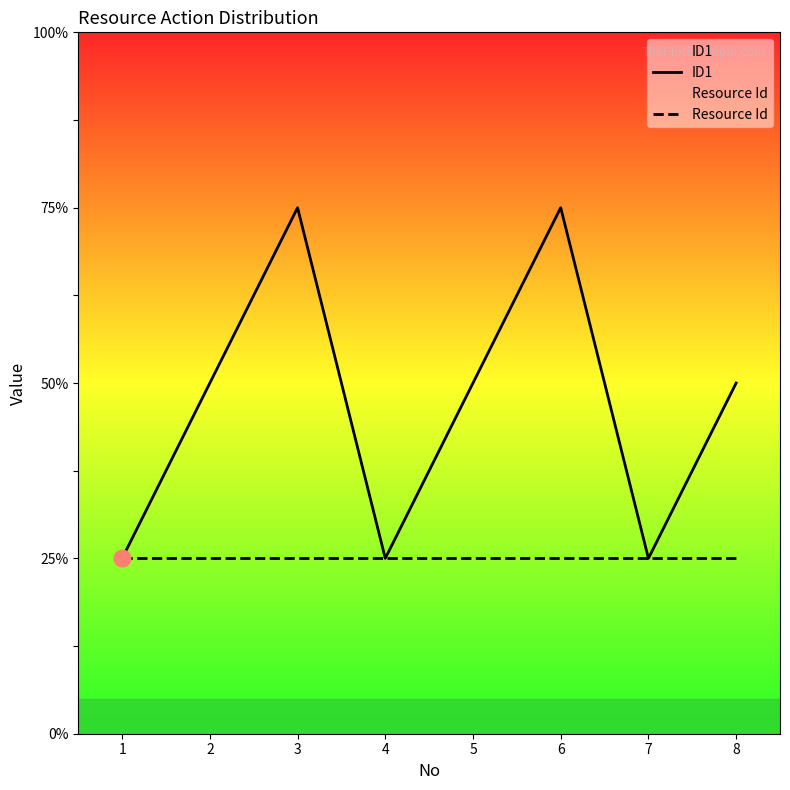

What are all the series names shown in the legend?

ID1, Resource Id